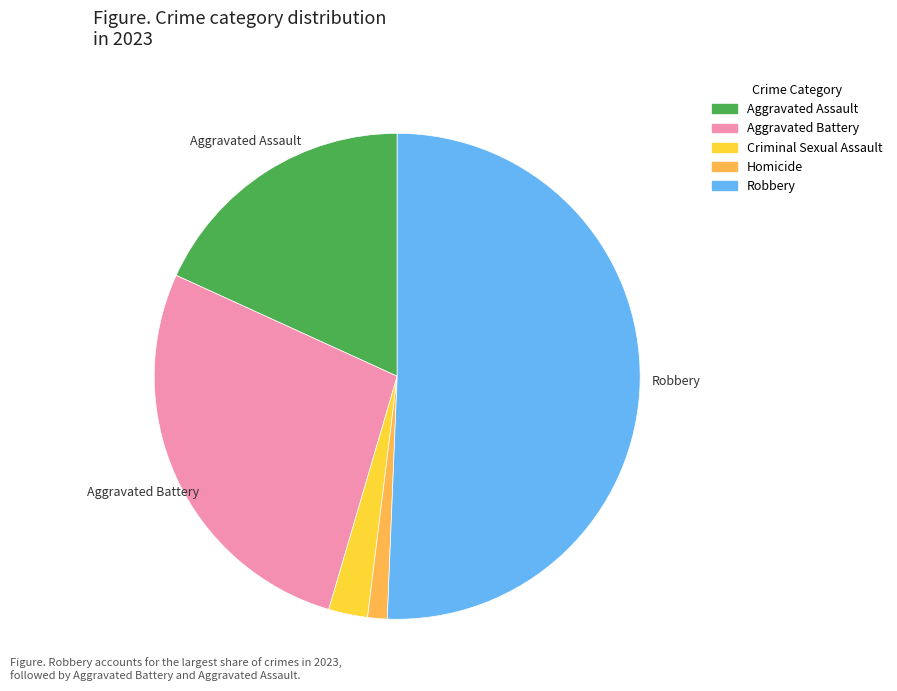

Is the sum of Aggravated Assault and Robbery greater than half?

Yes